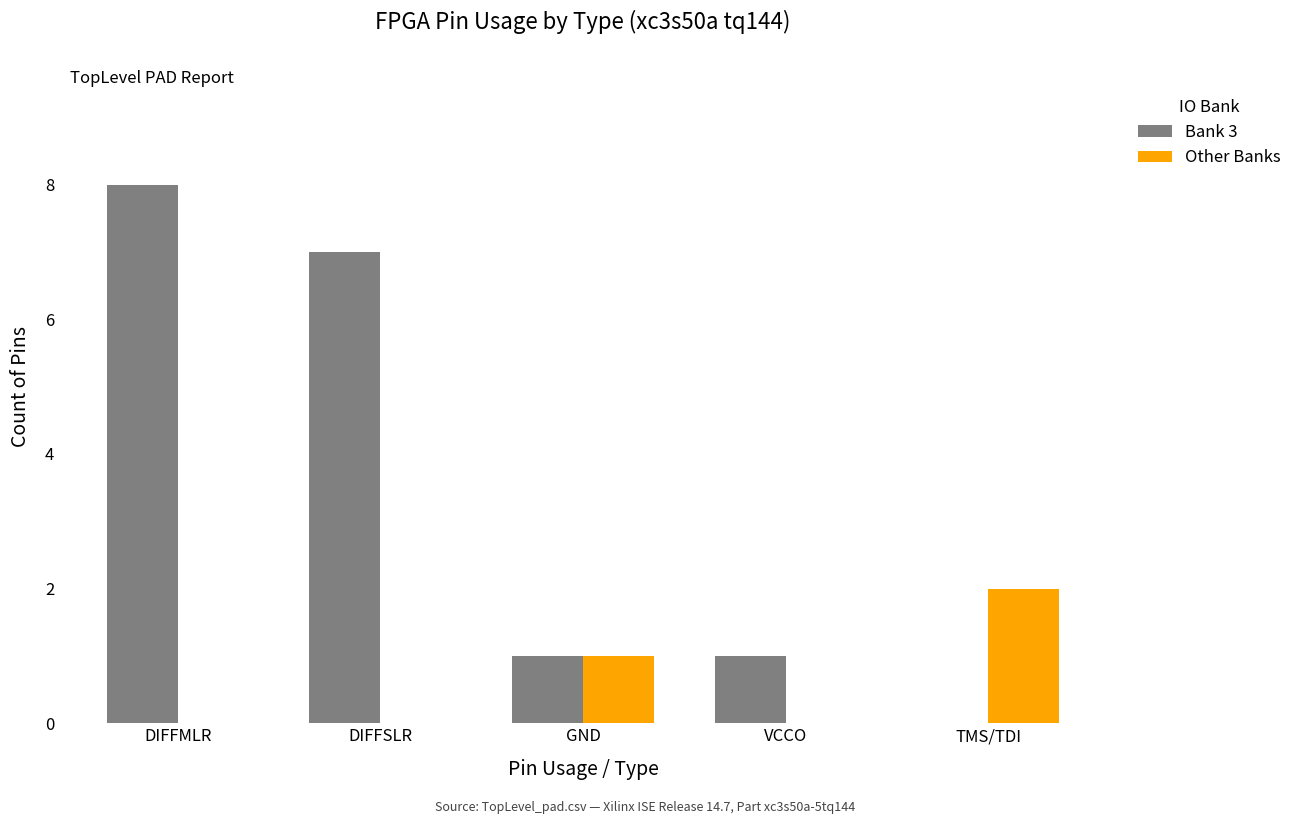

What are all the series names shown in the legend?

Bank 3, Other Banks